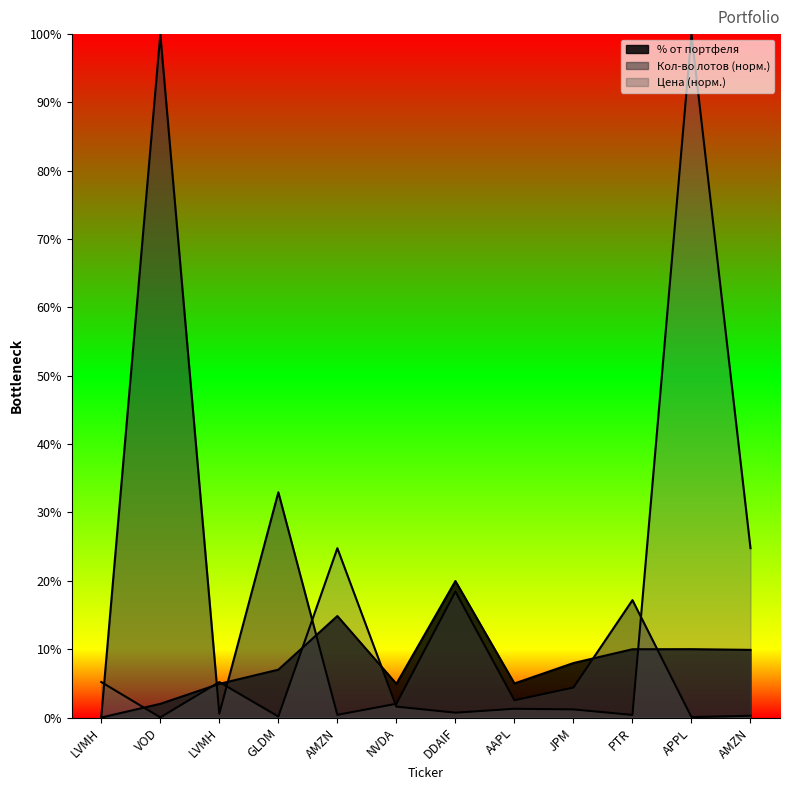

Reading right to left, transcribe all the data shown in this chart.

Кол-во лотов: 0.3	0.1	17.2	4.4	2.5	18.4	2.0	0.4	33.0	0.6	100.0	0.1
Цена: 24.8	100.0	0.4	1.2	1.3	0.7	1.6	24.8	0.1	5.2	0.0	5.2
% от портфеля: 9.9	10.0	10.0	8.0	5.0	20.0	4.9	14.8	7.0	4.9	2.0	0.0